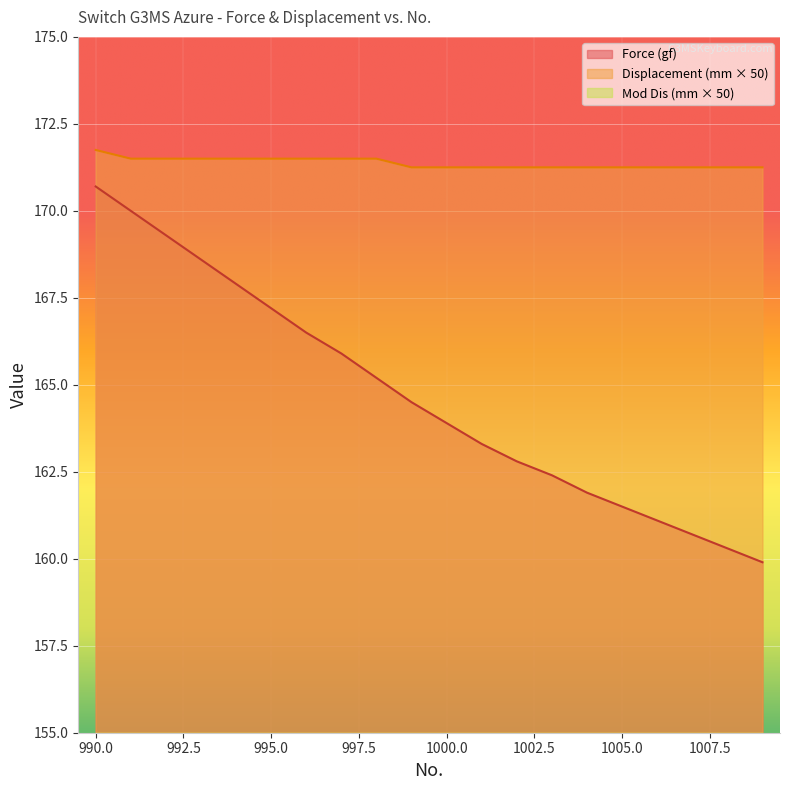

At which label does Force (gf) reach its peak?

990.0